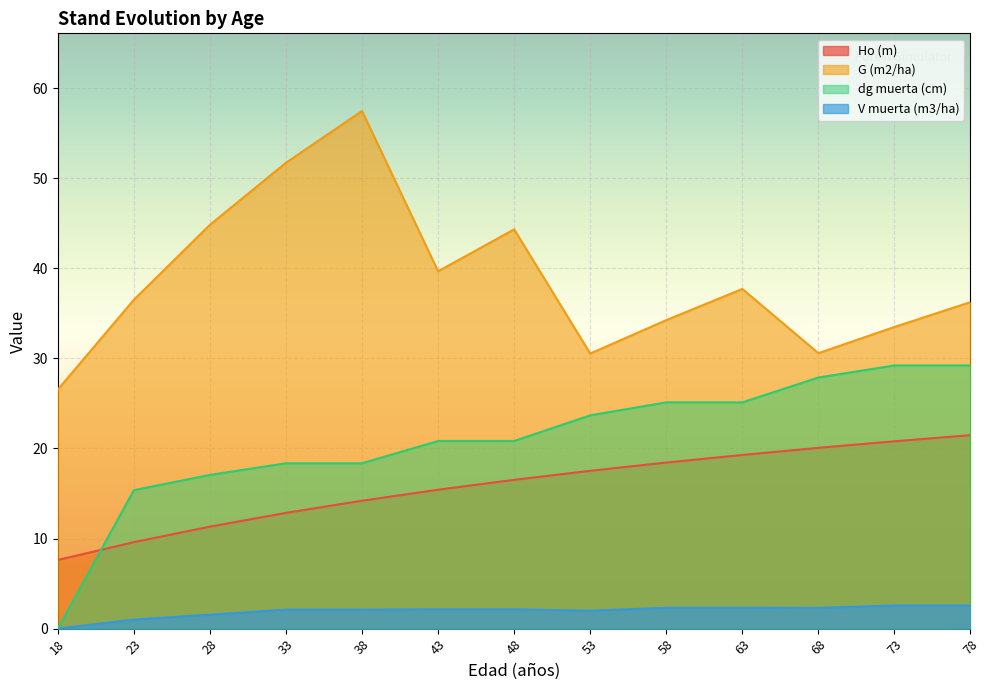

True or false: Ho (m) and V muerta (m3/ha) cross at least once.

False